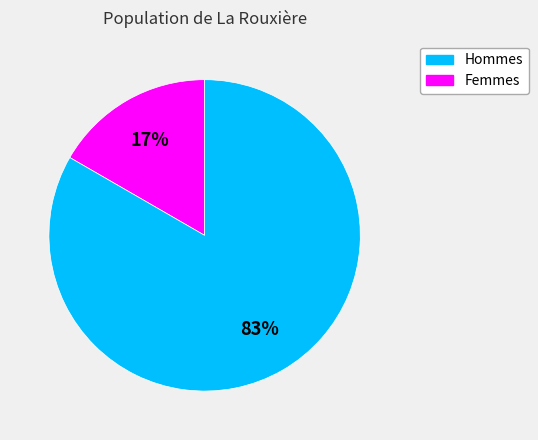

Between Hommes and Femmes, which is larger?

Femmes